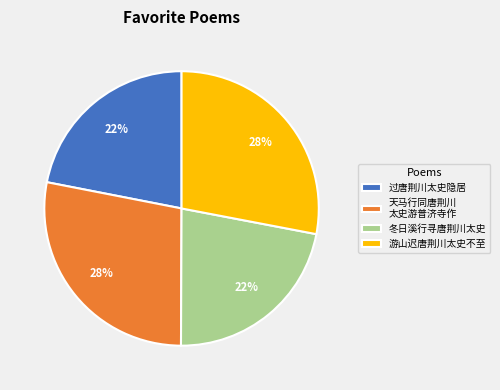

To the nearest percent, what portion does 冬日溪行寻唐荆川太史 represent?

22%